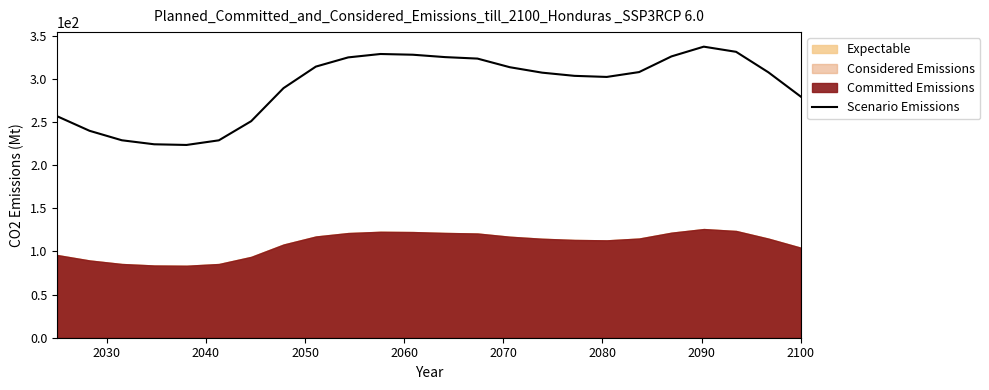

How many interior local peaks (higher than both neighbors) does the data have?

2